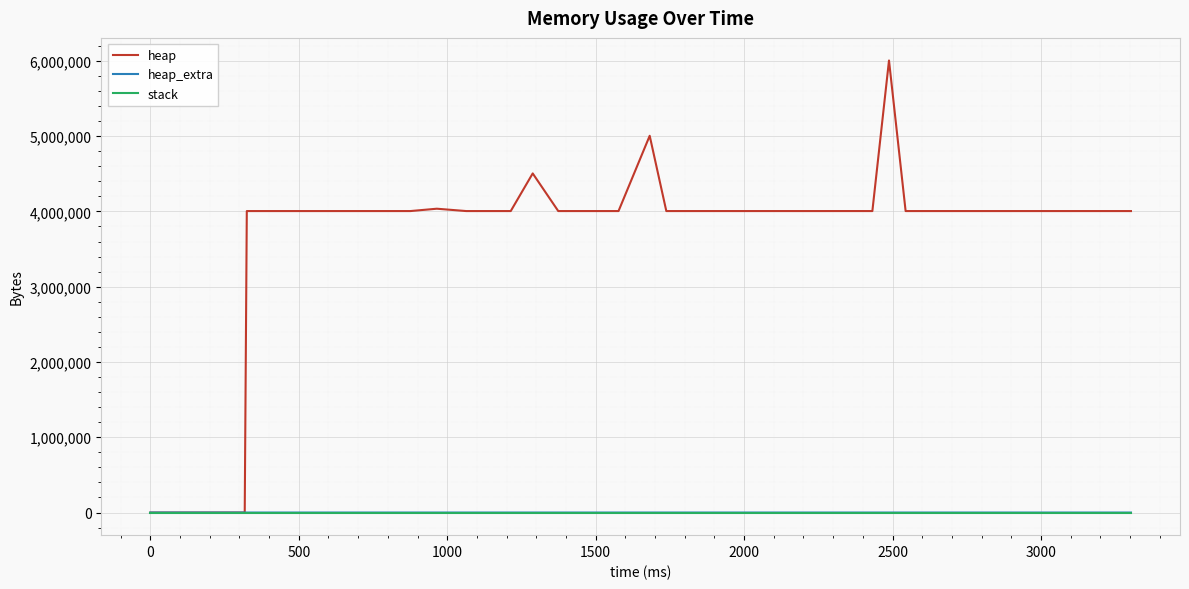

What is the highest value of the heap series?

6004568